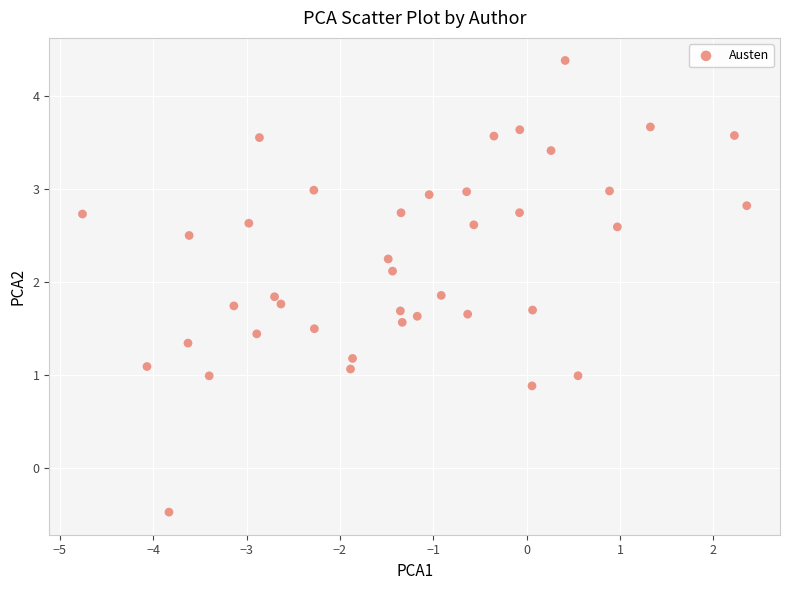

What is the range of X values (max minus min)?

7.1